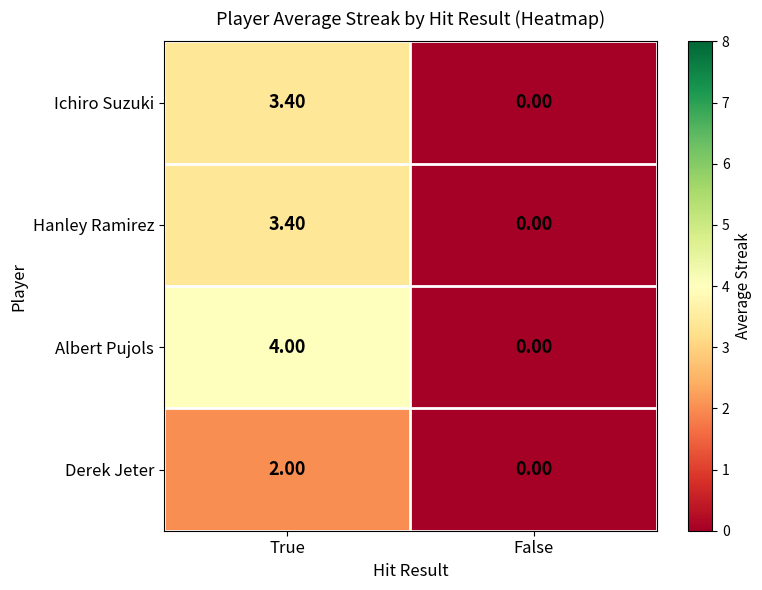

Which series changed the most between True and False?

Albert Pujols